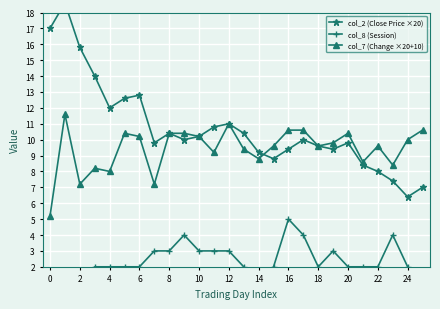

True or false: col_7 (Change ×20+10) has more than 2 interior local peaks.

True